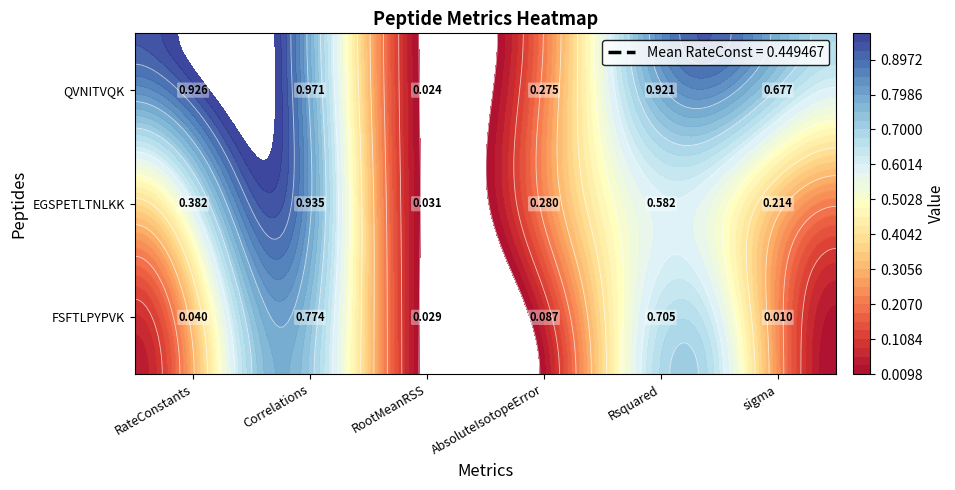

Reading left to right, list all the values displayed in this chart.

FSFTLPYPVK: RateConstants=0.0	Correlations=0.8	RootMeanRSS=0.0	AbsoluteIsotopeError=0.1	Rsquared=0.7	sigma=0.0
EGSPETLTNLKK: RateConstants=0.4	Correlations=0.9	RootMeanRSS=0.0	AbsoluteIsotopeError=0.3	Rsquared=0.6	sigma=0.2
QVNITVQK: RateConstants=0.9	Correlations=1.0	RootMeanRSS=0.0	AbsoluteIsotopeError=0.3	Rsquared=0.9	sigma=0.7